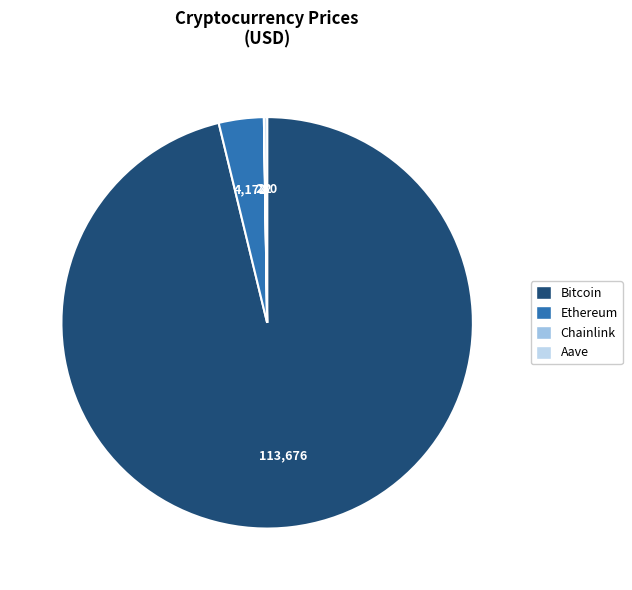

The Aave slice represents 1% of the pie. True or false?

False